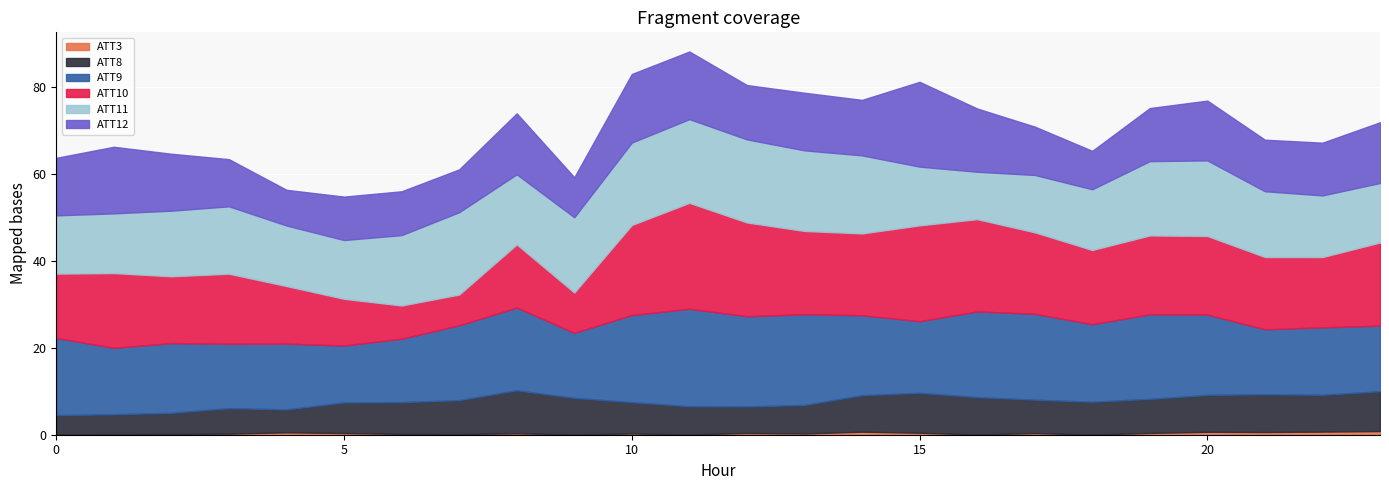

At 20, list the series in order from largest to smallest.

ATT9, ATT10, ATT11, ATT12, ATT8, ATT3